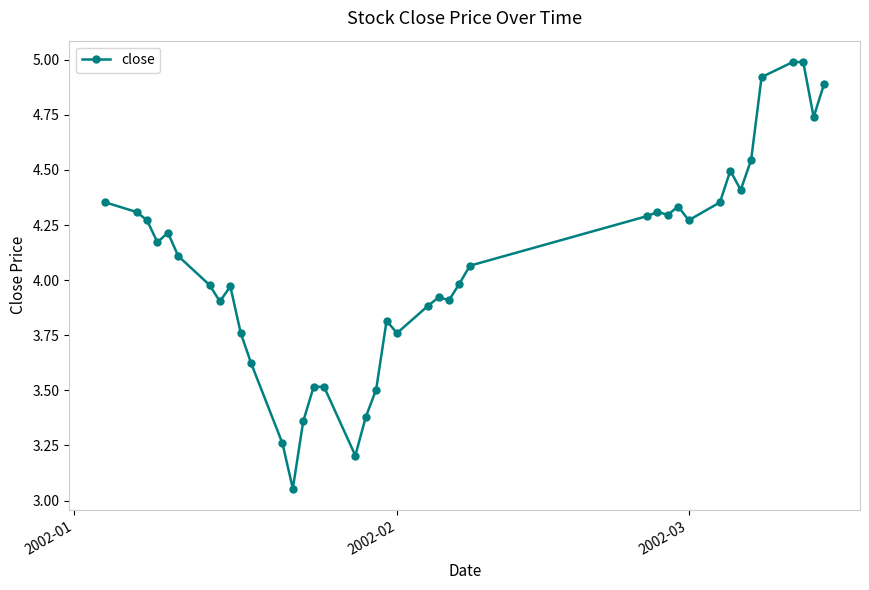

What is the value of the 38th point from the left?

5.0